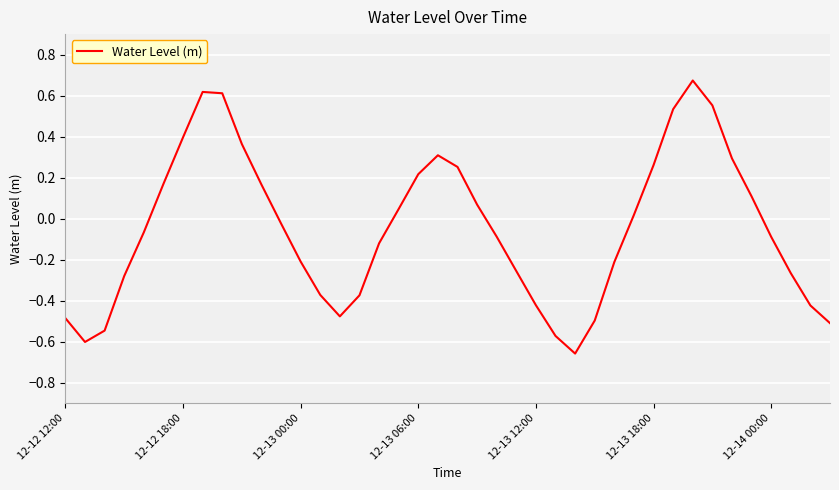

What is the difference between the maximum and minimum values?

1.3